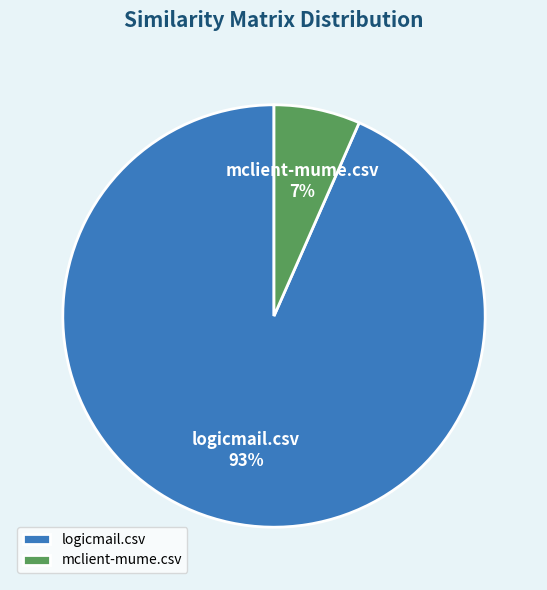

Is it true that mclient-mume.csv is 17% of the pie?

False